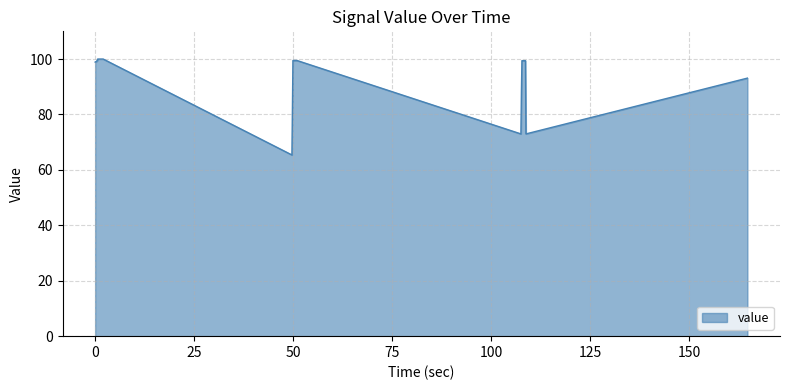

What is the difference between the maximum and minimum values?

34.6